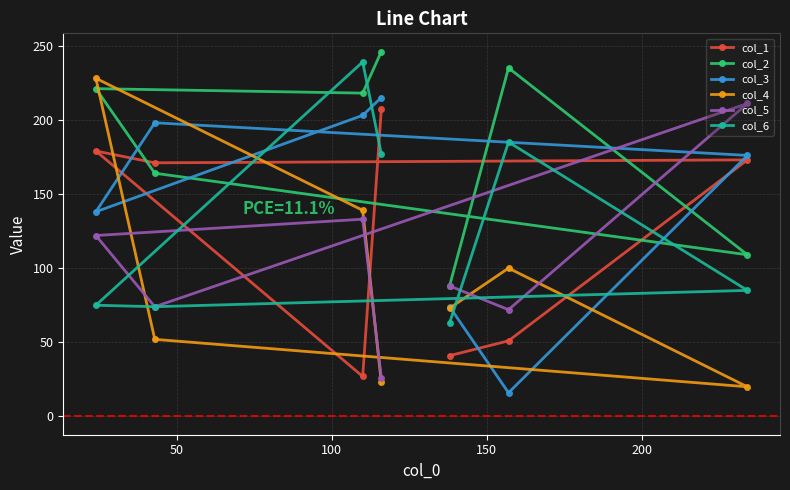

How many values in the col_5 series are below 88?

3